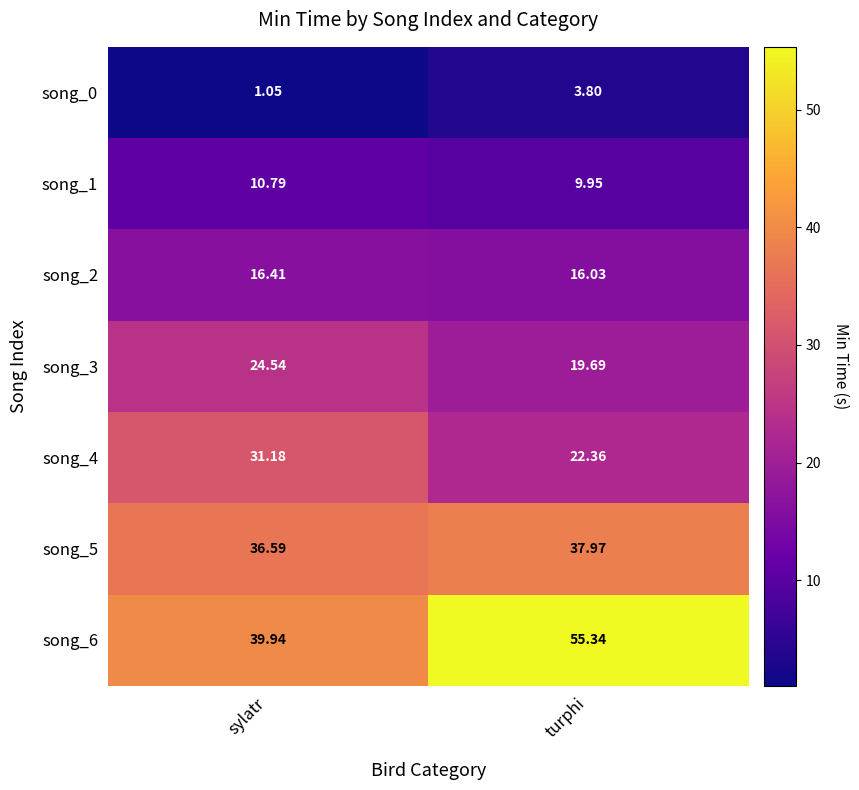

List the labels in order of song_6 value, largest first.

turphi, sylatr